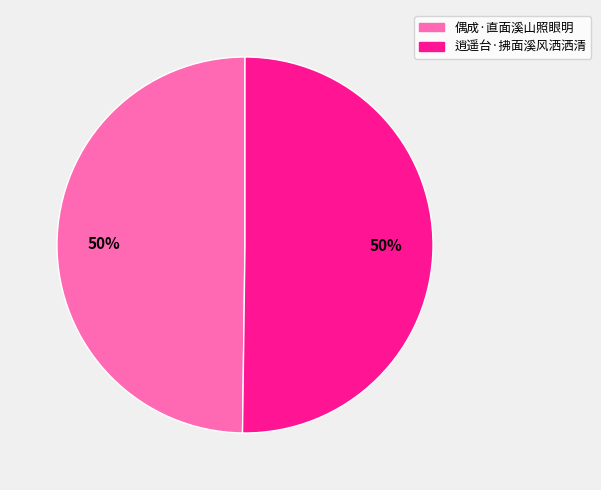

To the nearest percent, what is the combined percentage of 偶成·直面溪山照眼明 and 逍遥台·拂面溪风洒洒清?

100%